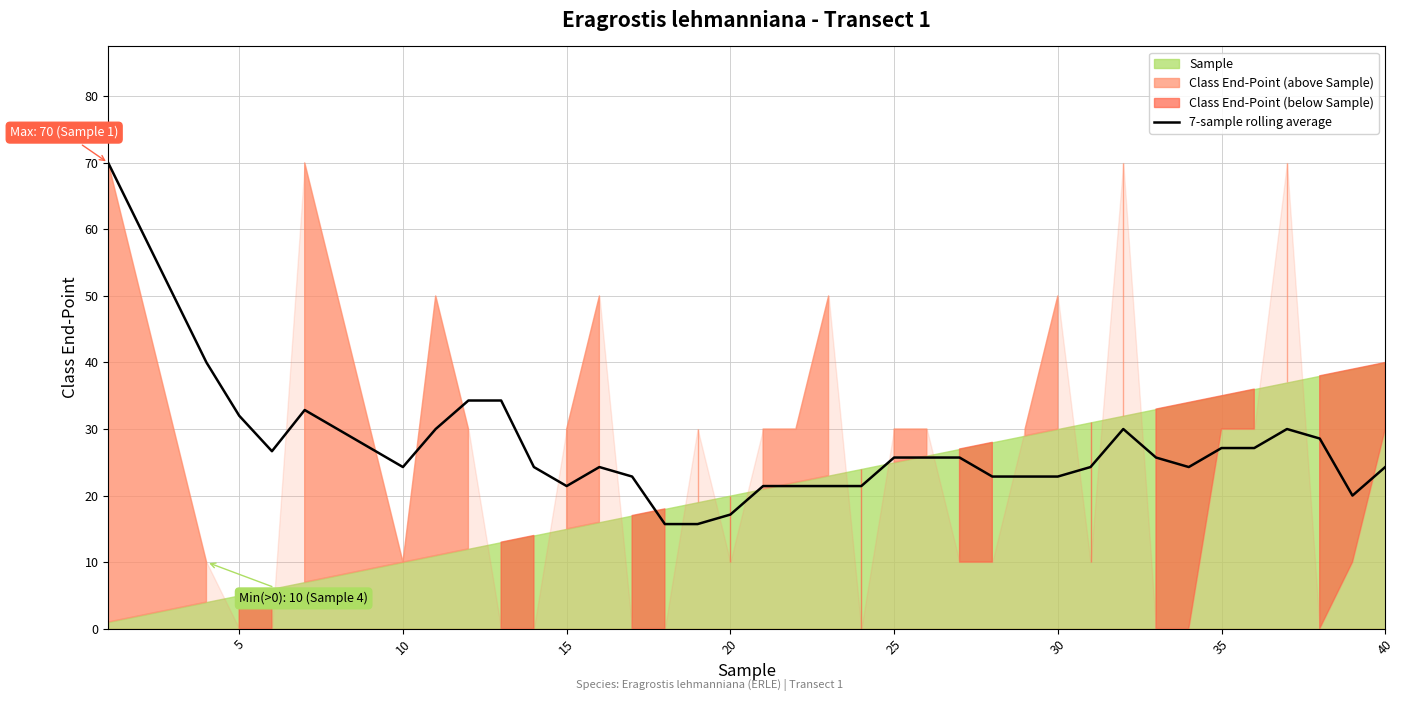

What is the highest value of the 7-sample rolling average series?

70.0